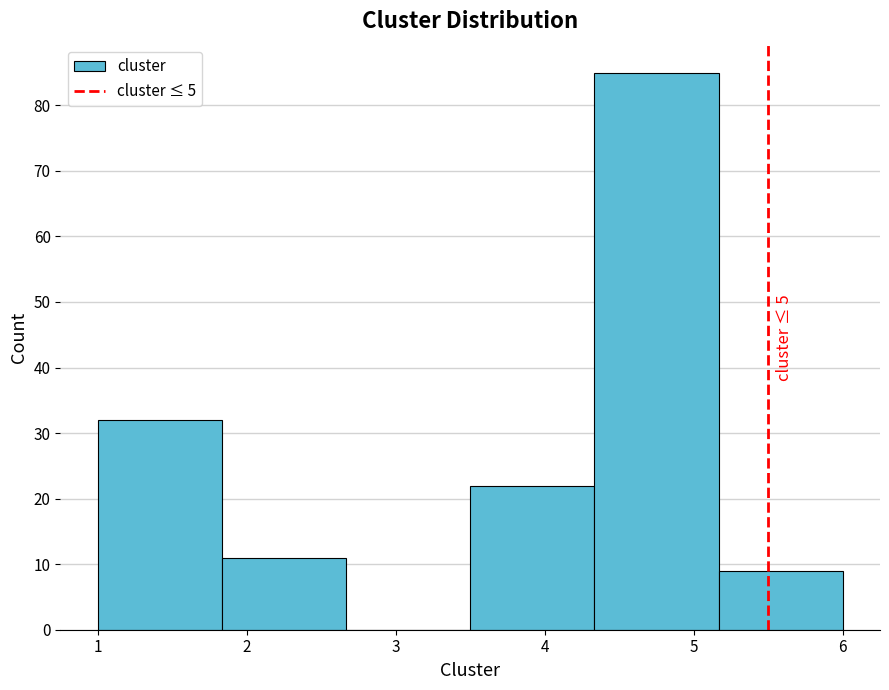

Over which range of the x-axis is the bar tallest?

4.3 to 5.2